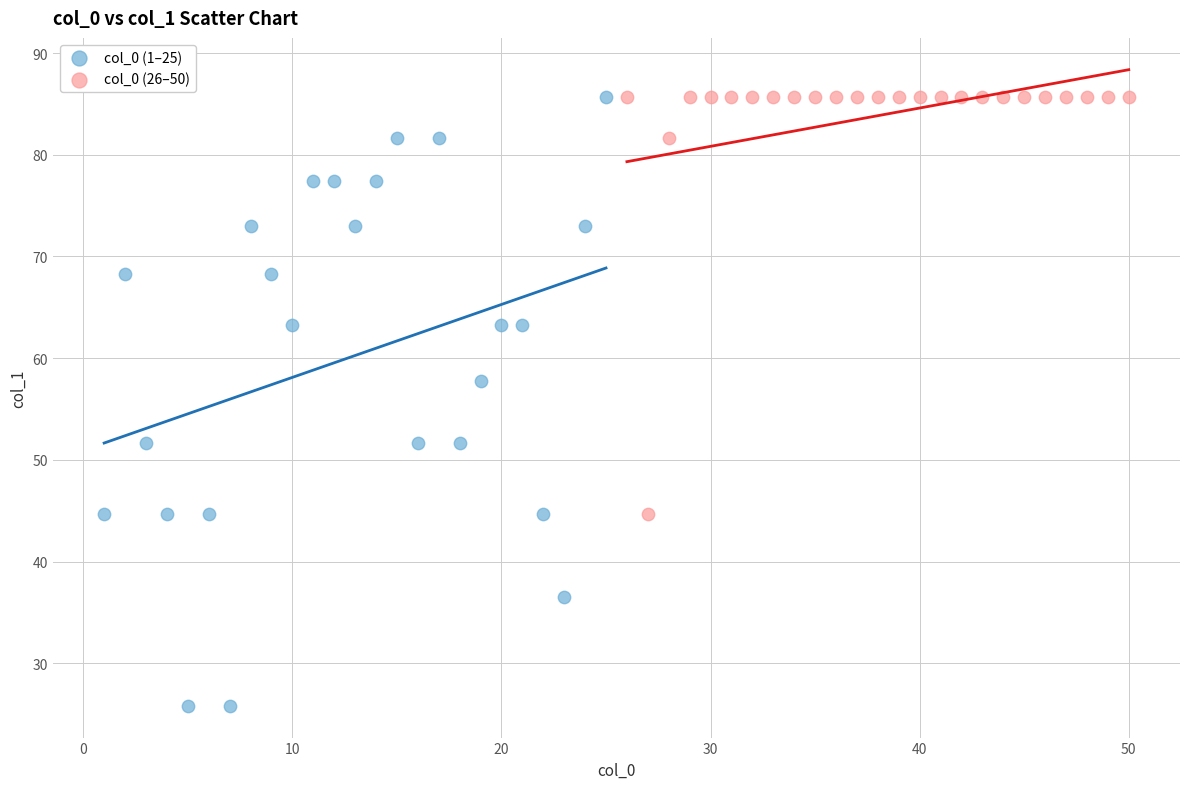

Which series has the widest spread of Y values?

col_0 (1–25)